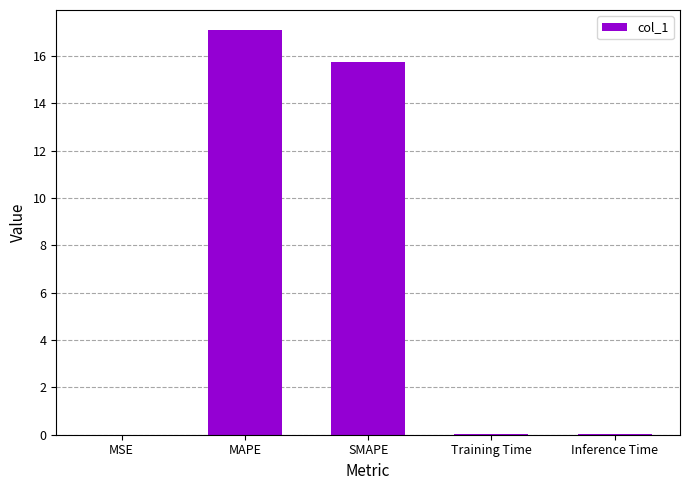

What is the maximum value shown in the chart?

17.1